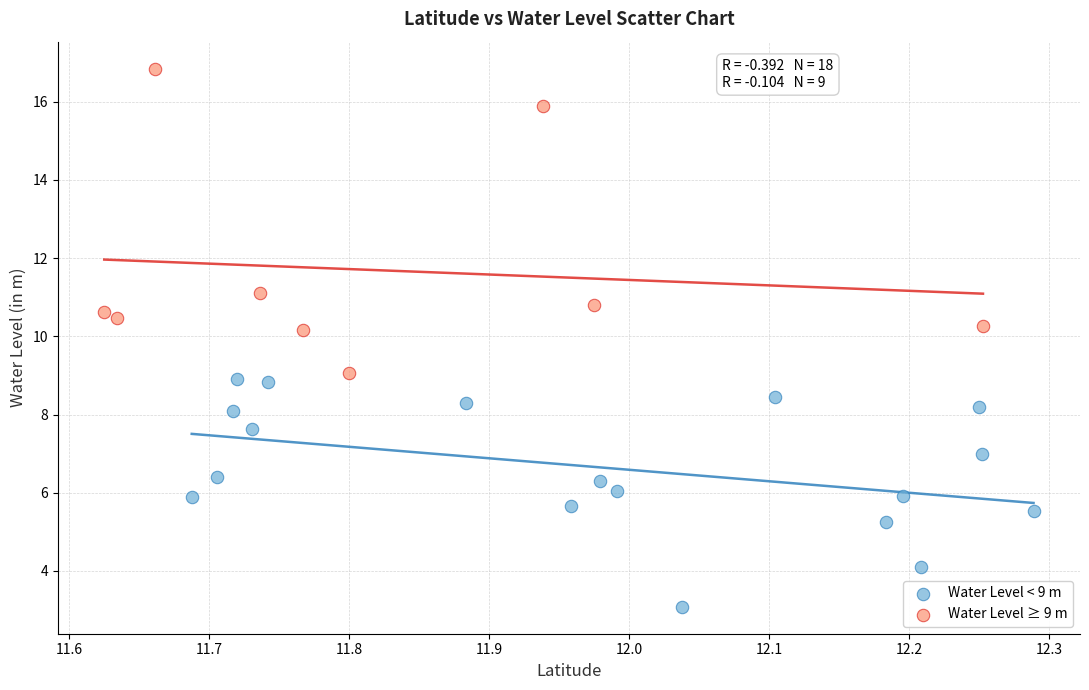

What are all the series names shown in the legend?

Water Level < 9 m, Water Level ≥ 9 m